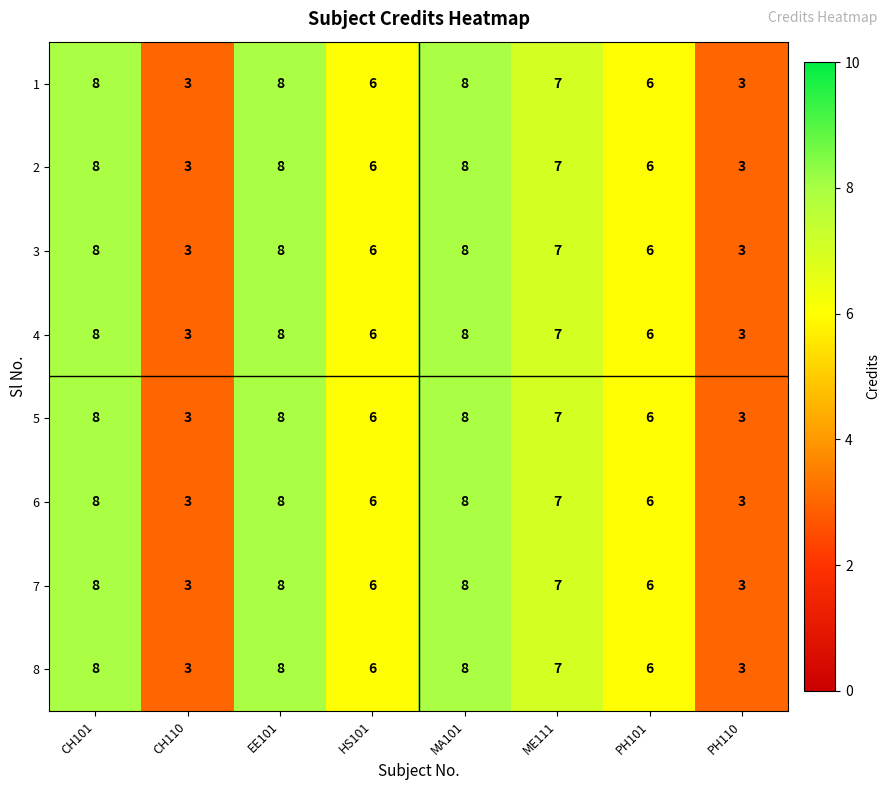

What is the average value of the 2 series?

6